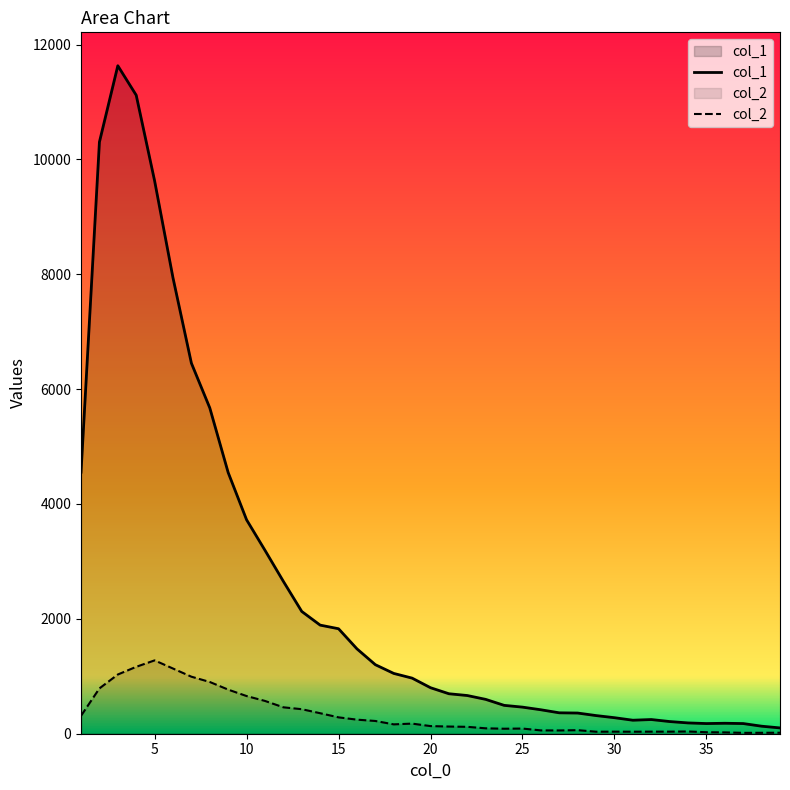

Reading right to left, list all the values displayed in this chart.

col_1: 101	131	177	182	177	188	212	247	235	279	316	360	364	417	463	494	598	665	696	801	968	1050	1202	1478	1828	1891	2129	2653	3194	3725	4547	5673	6452	7937	9627	11118	11631	10303	4554
col_2: 17	16	15	23	26	39	36	36	35	36	35	62	57	58	90	87	94	120	125	133	176	163	222	245	285	357	427	460	571	656	768	901	993	1135	1277	1165	1031	789	312